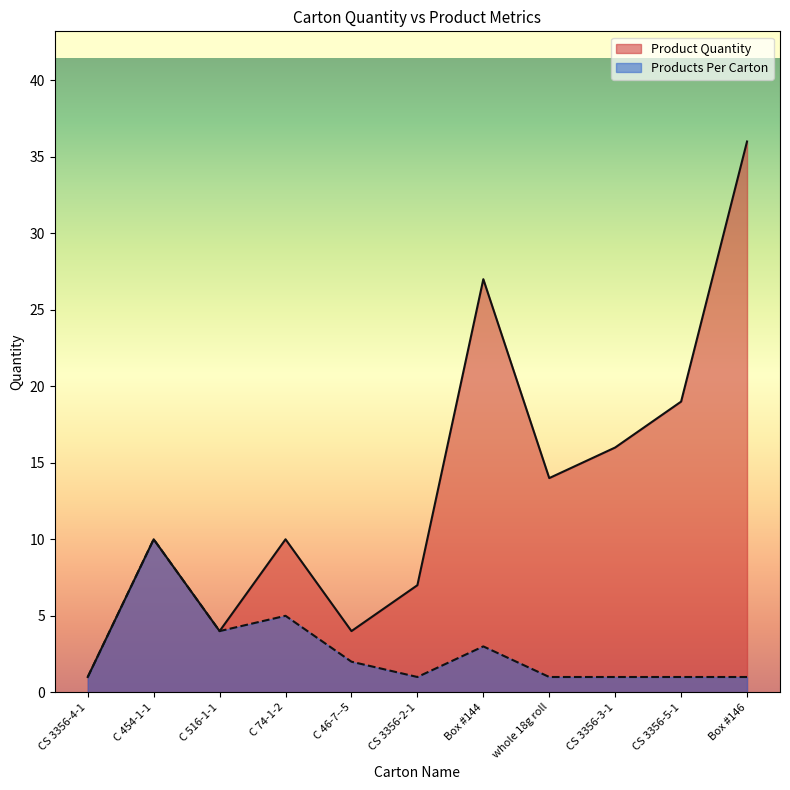

What is the minimum value shown in the chart?

1